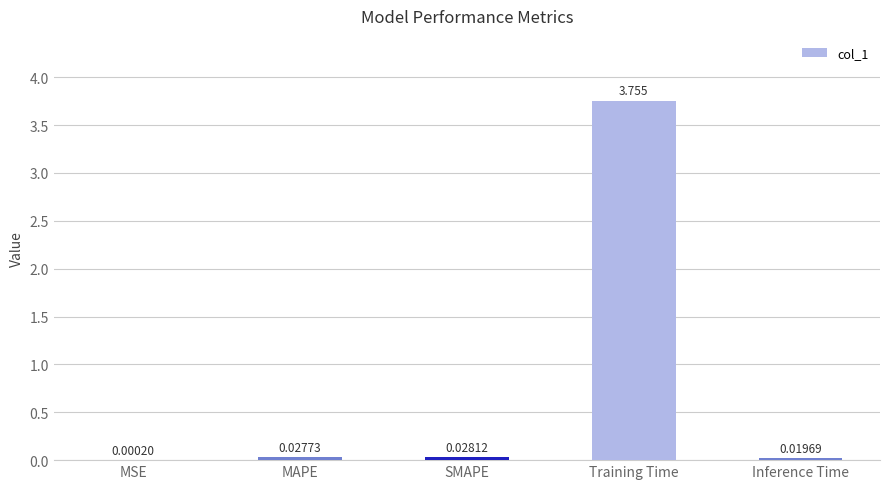

Between Inference Time and MSE, which is larger?

Inference Time